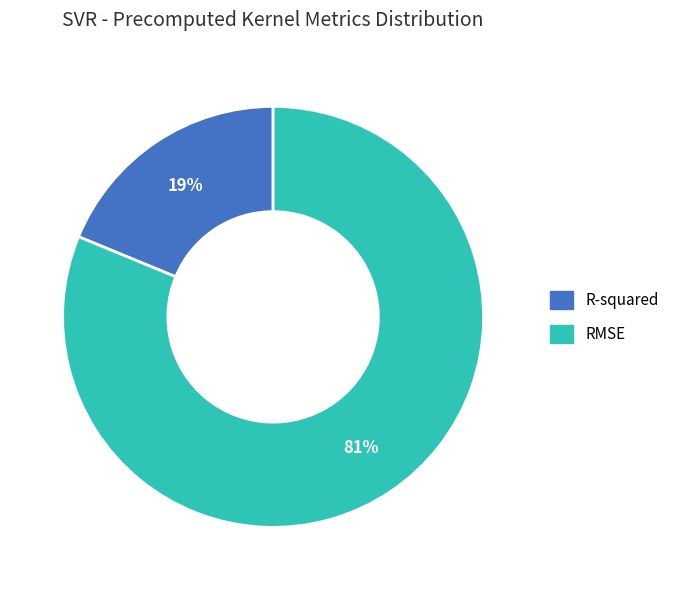

Which category has the biggest portion of the pie?

RMSE